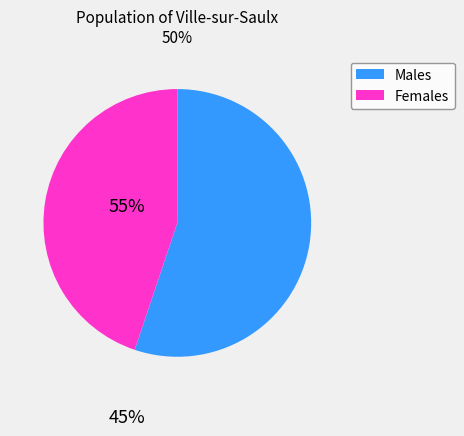

Is there a majority slice in this chart?

Yes